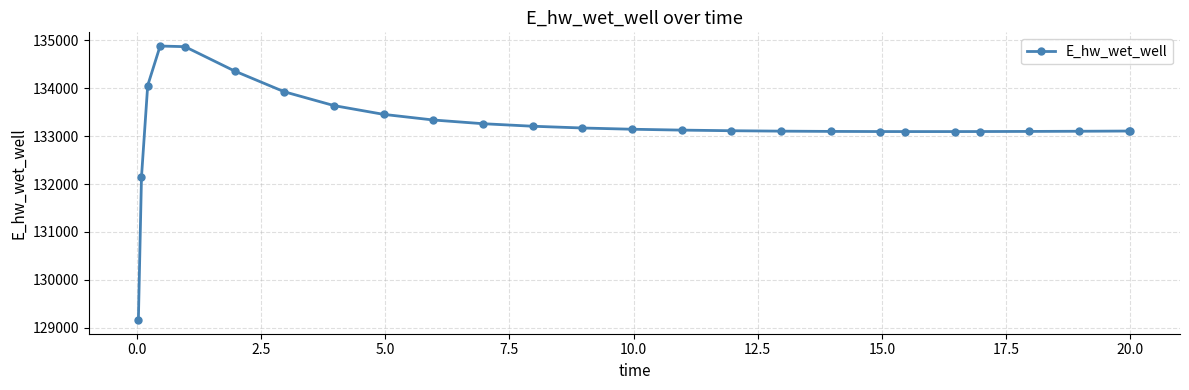

What is the average value?

133224.1